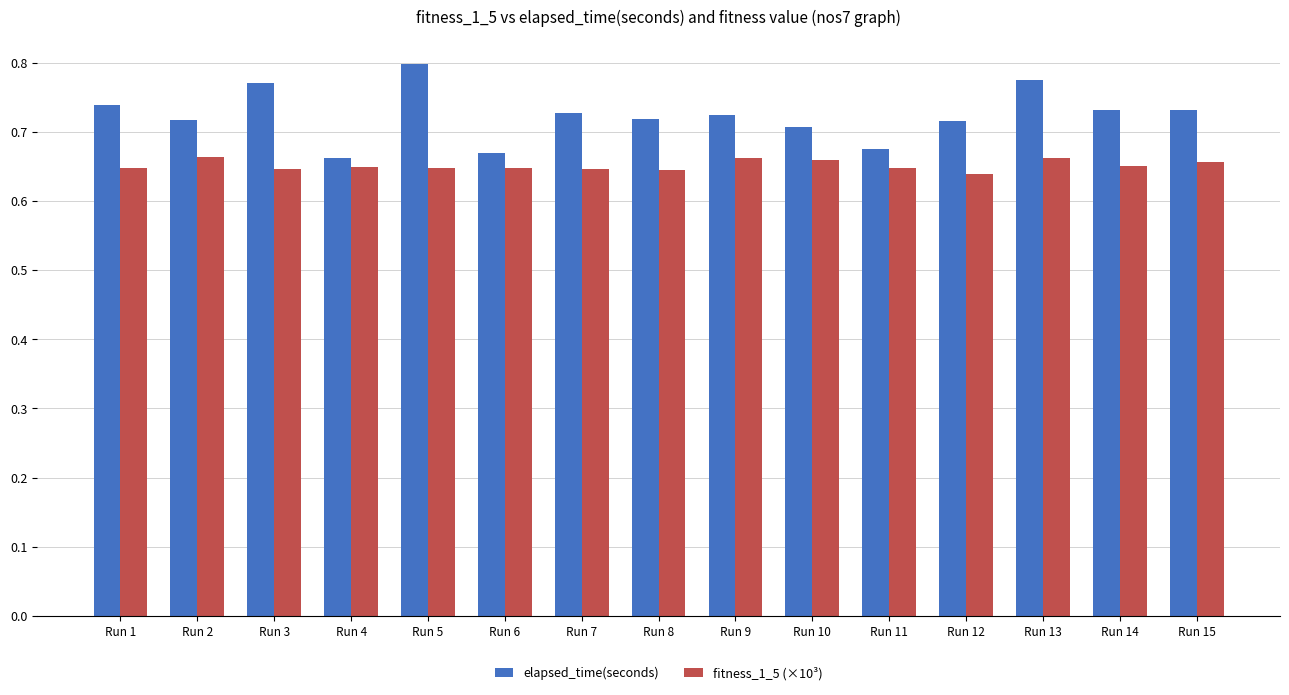

Count the elapsed_time(seconds) values in the range 0 to 1.

15